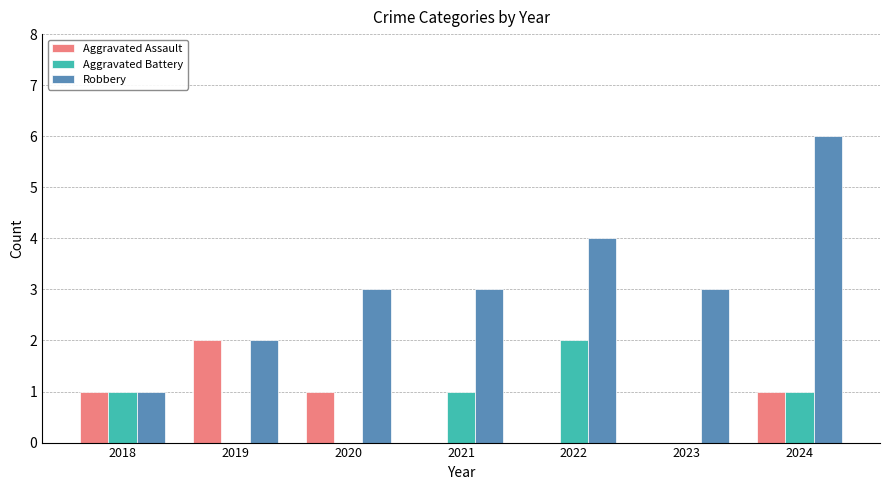

True or false: Robbery has a value of 2 at 2019.

True